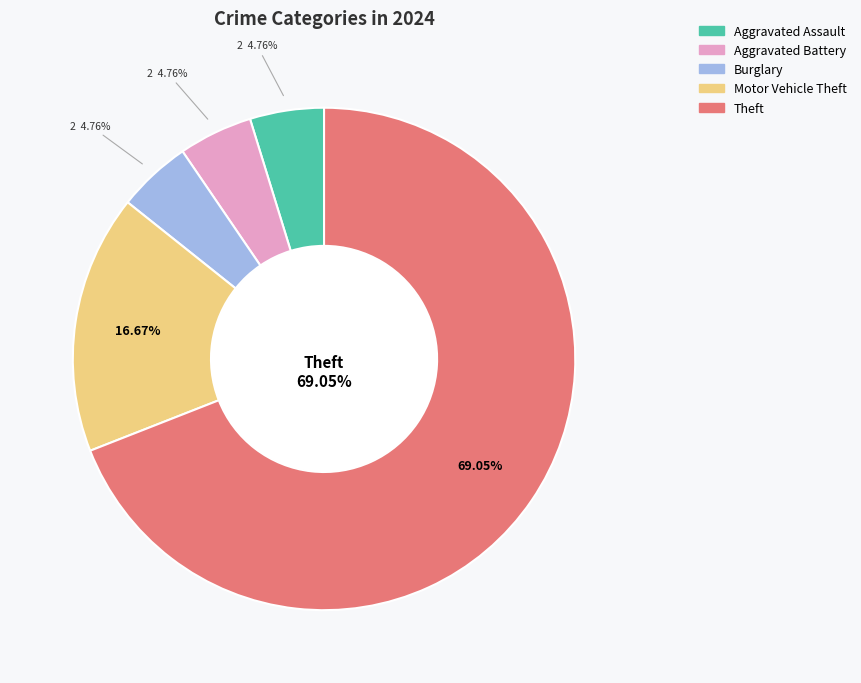

Which category accounts for the majority?

Theft